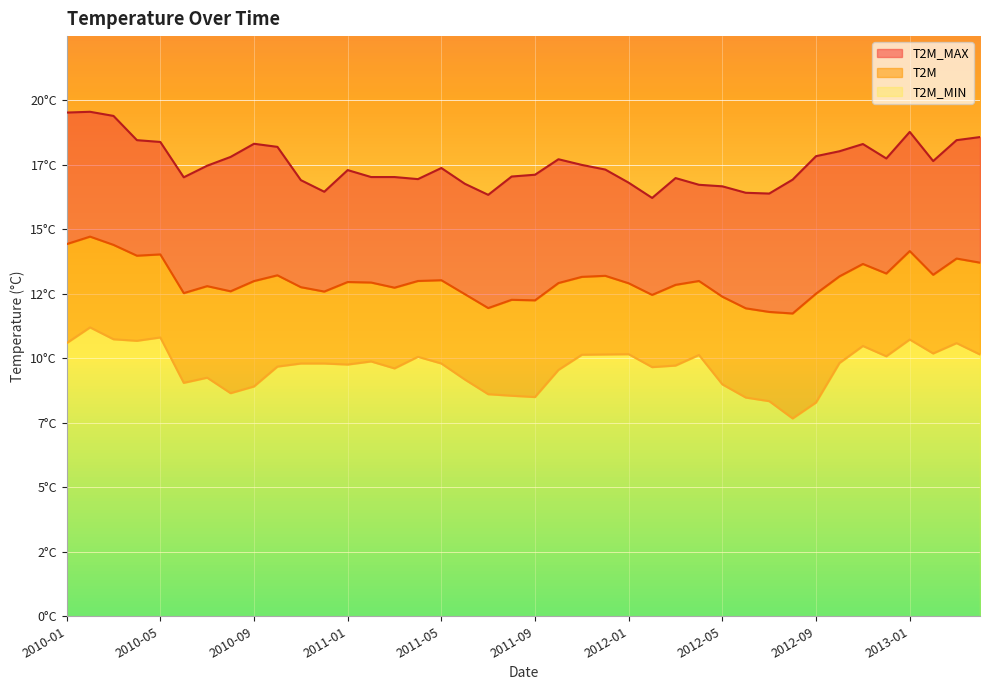

Which series changed the most between 2010-03 and 2011-01?

T2M_MAX